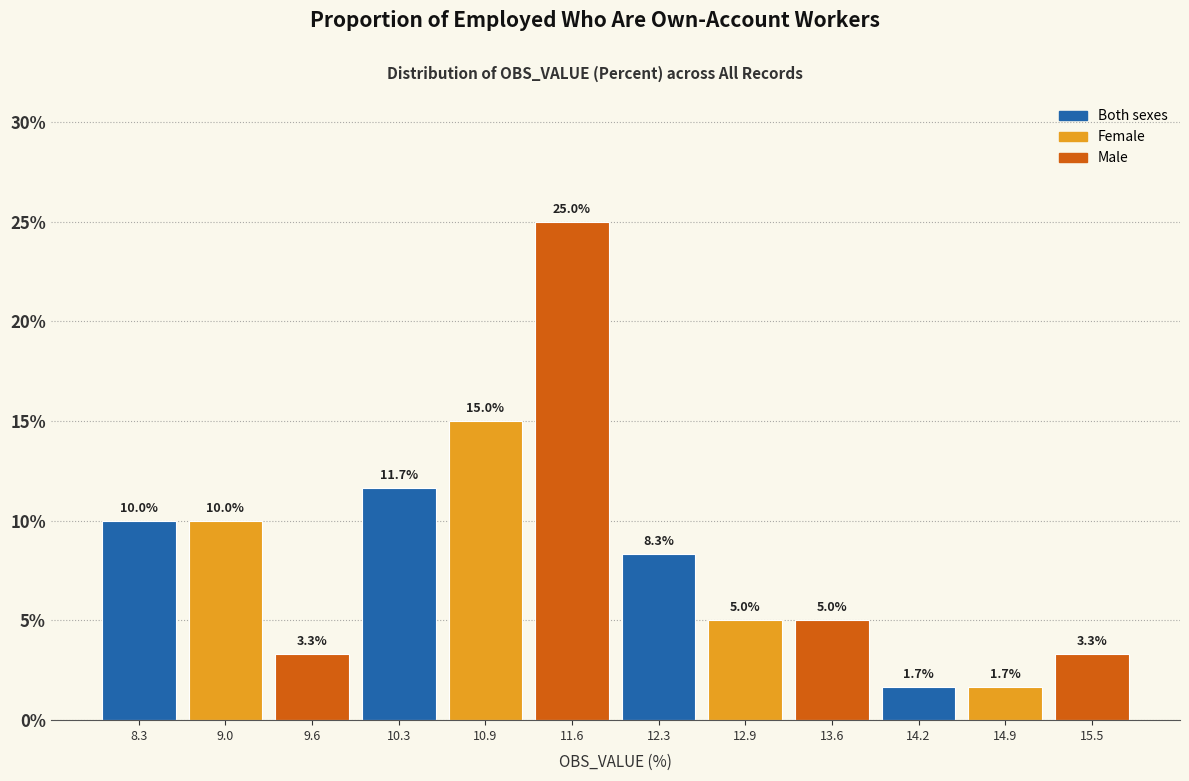

What is the height of the bar covering 10.0 to 10.6 on the x-axis? The bar edges are not printed on the chart, so give them approximately, as read against the axis.

11.7